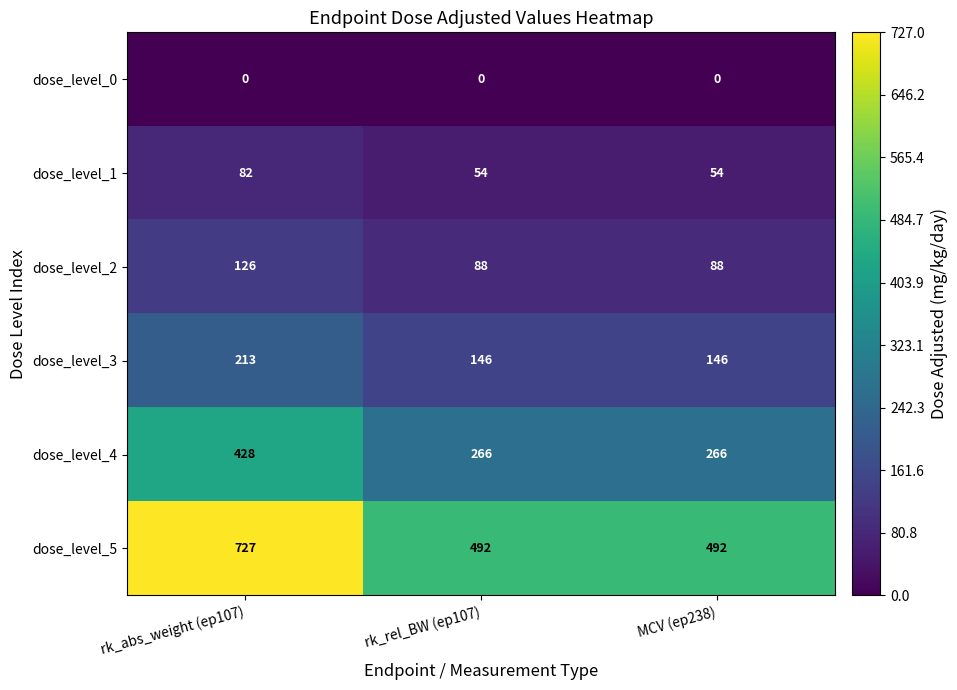

What is the spread (max minus min) of values at rk_abs_weight (ep107)?

727